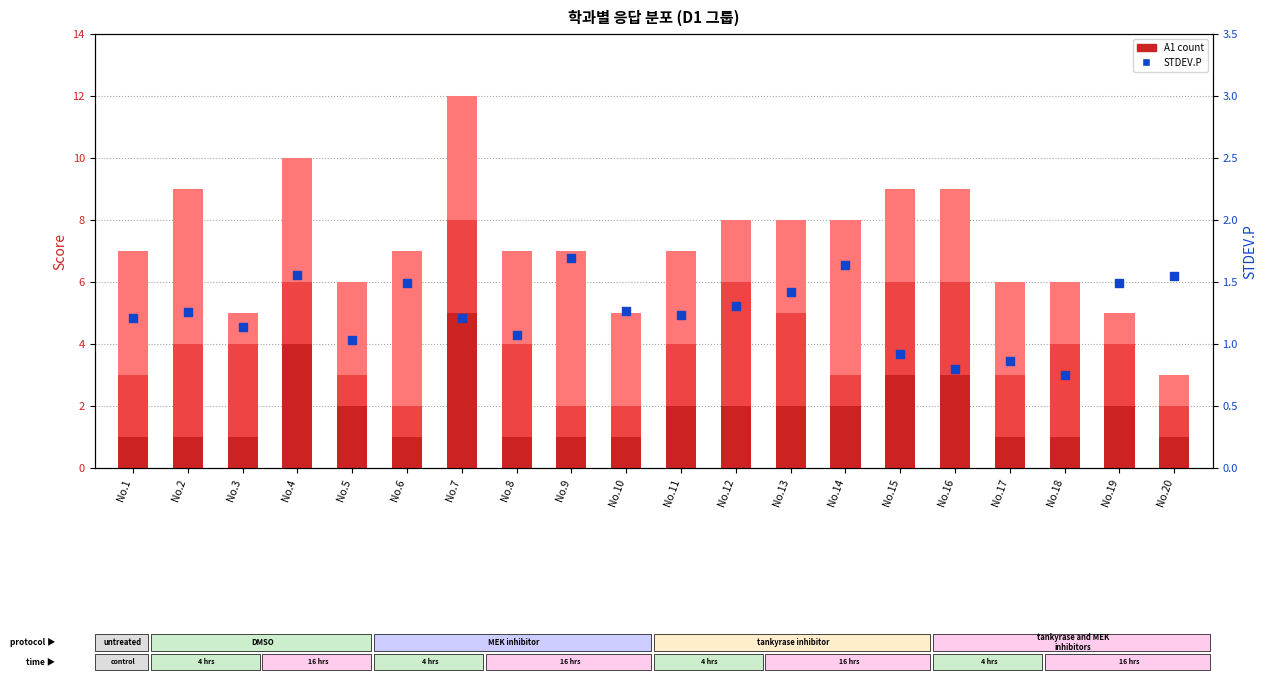

Which series reaches the maximum Y coordinate?

A1